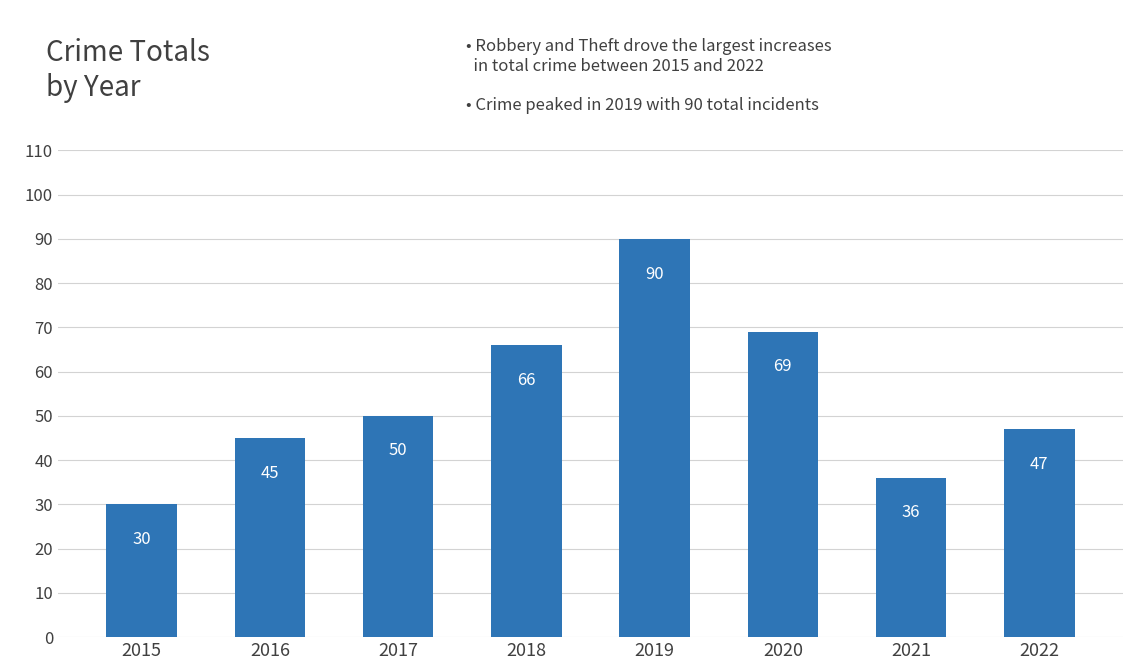

Reading left to right, transcribe all the data shown in this chart.

2015=30	2016=45	2017=50	2018=66	2019=90	2020=69	2021=36	2022=47